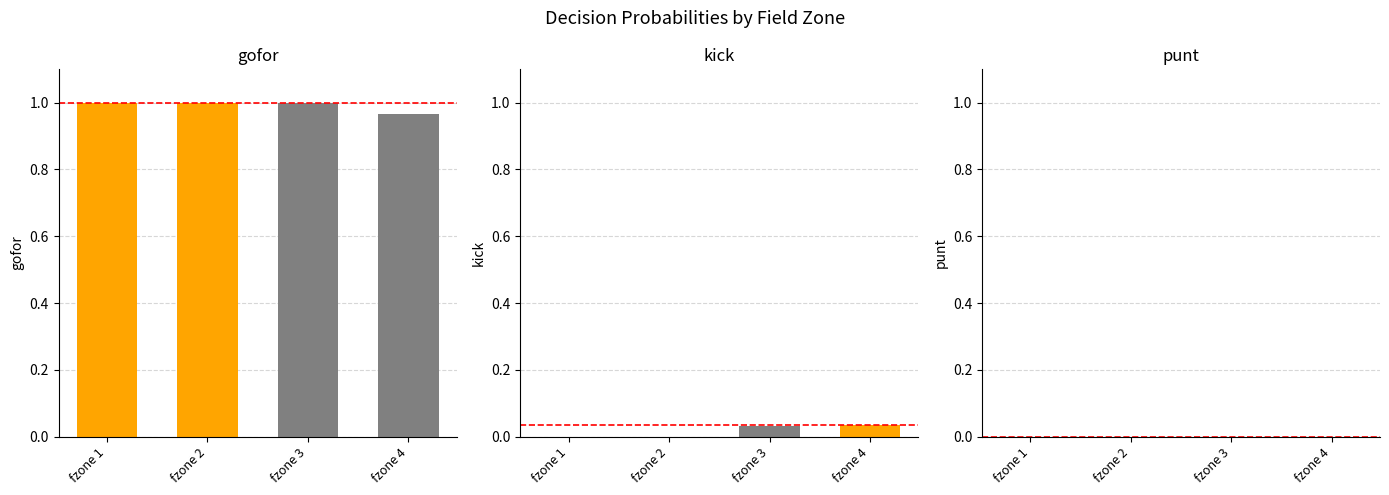

Are the bars grouped side by side (vs. stacked)?

Yes